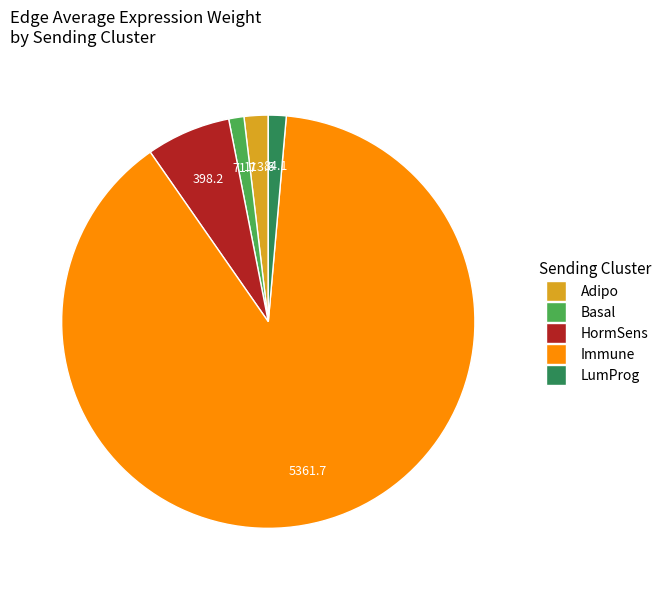

How many segments does this pie chart have?

5